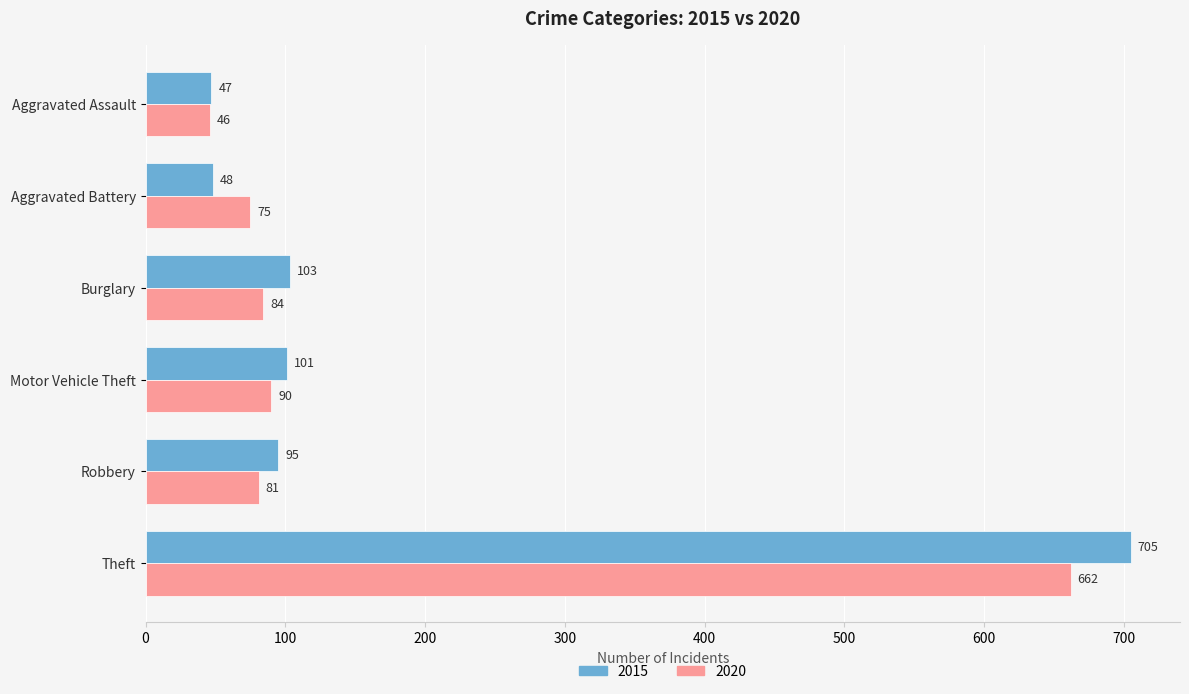

Which label corresponds to the largest value in the chart?

Theft